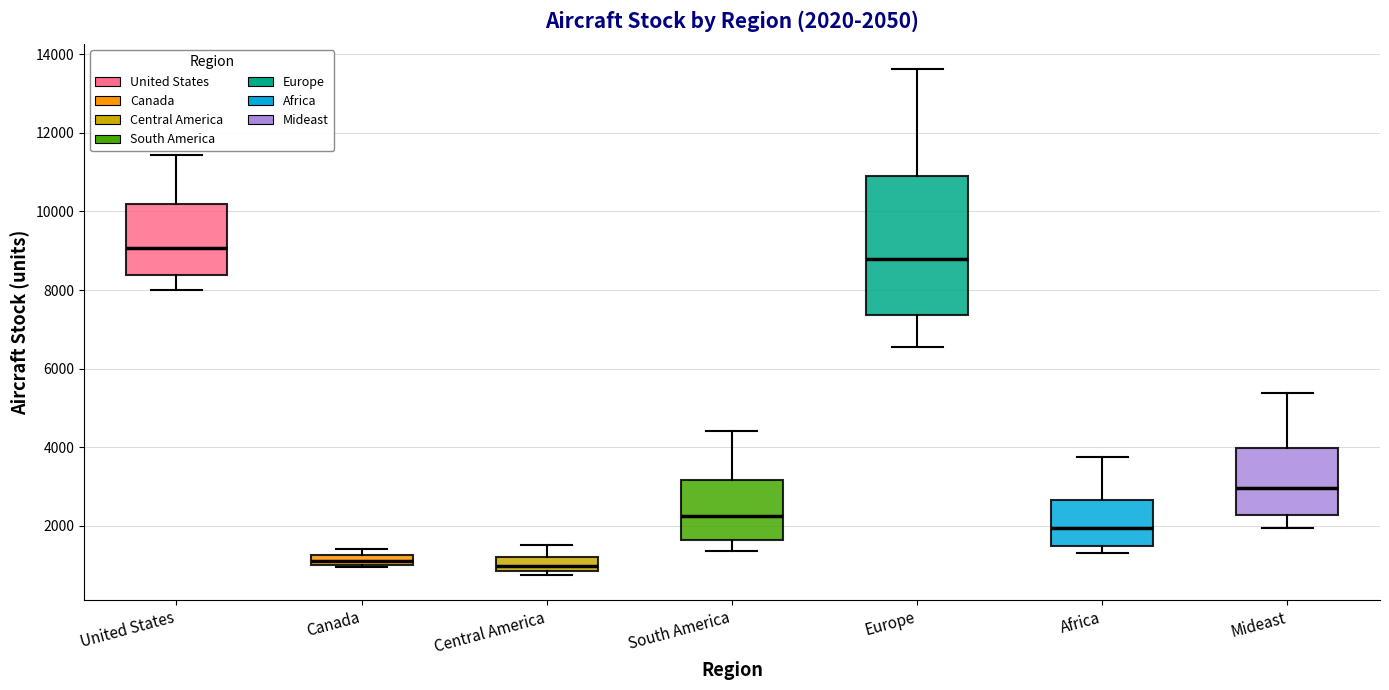

Which box has the highest median line?

United States